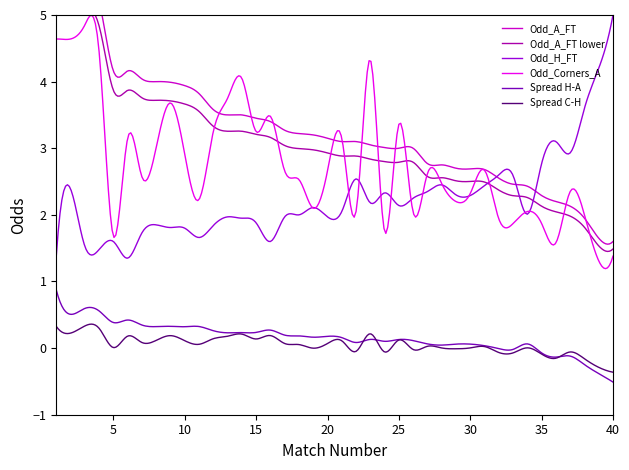

Which has a higher value, 35 or 38?

35